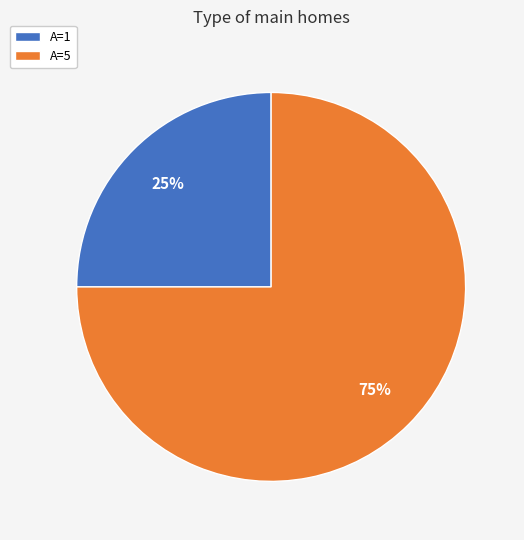

To the nearest percent, what is the difference between the largest and smallest slice percentages?

50%